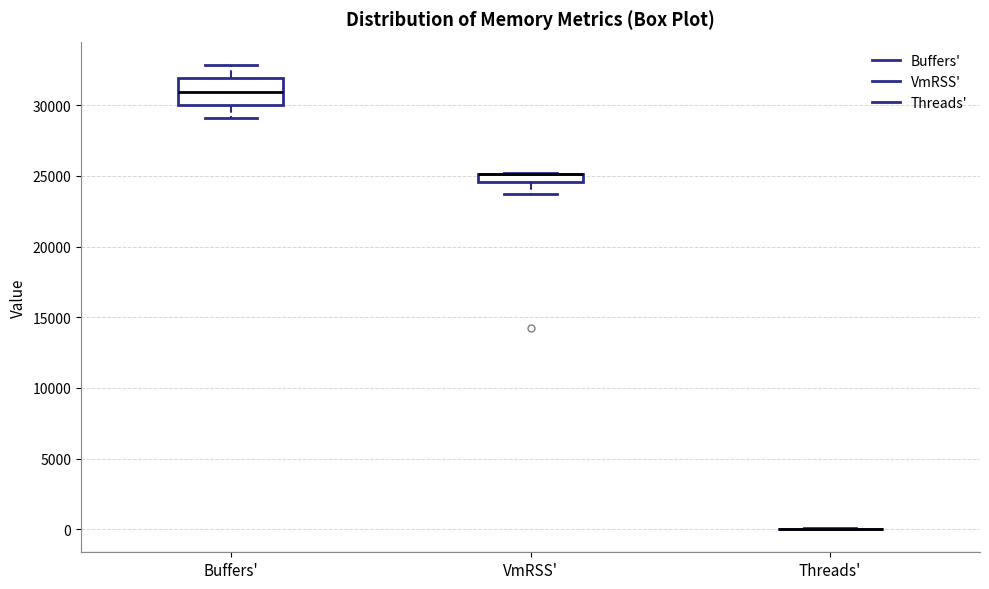

Which box is the tallest, from its lower edge to its upper edge?

Buffers'